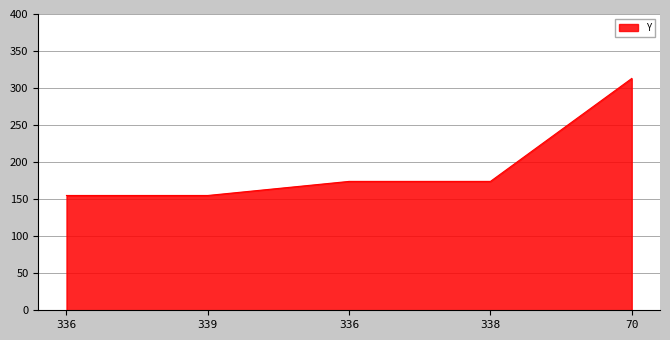

List the labels in order of value, largest first.

70, 336, 338, 336, 339